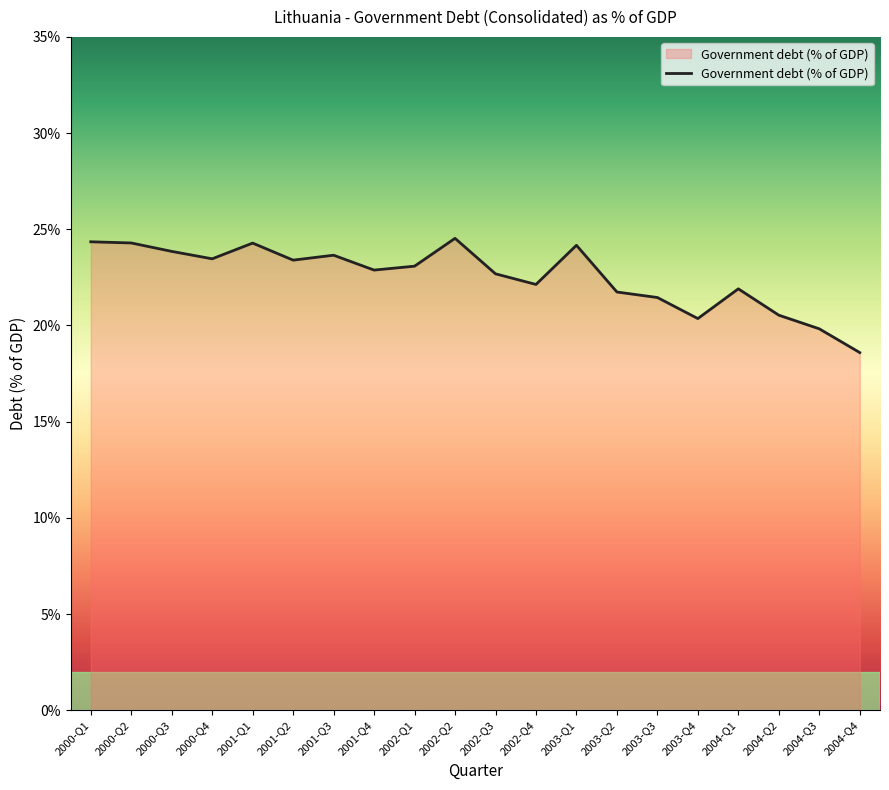

At which category does the chart reach its minimum across all series?

2004-Q4